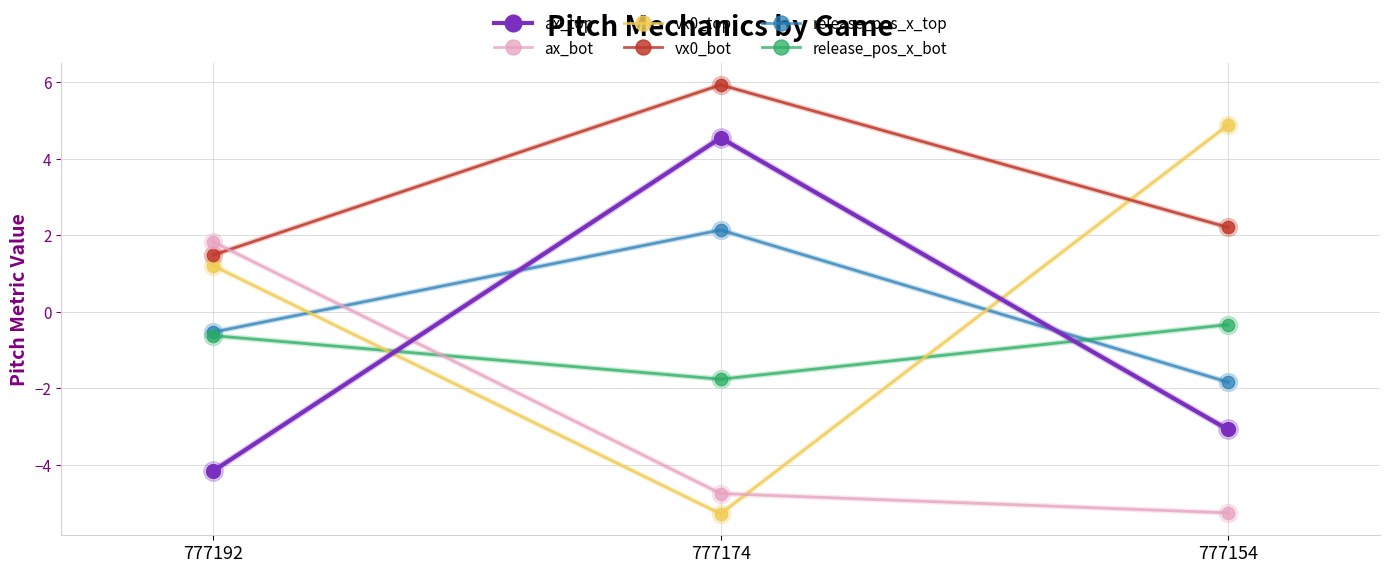

What is the minimum value shown in the chart?

-5.3